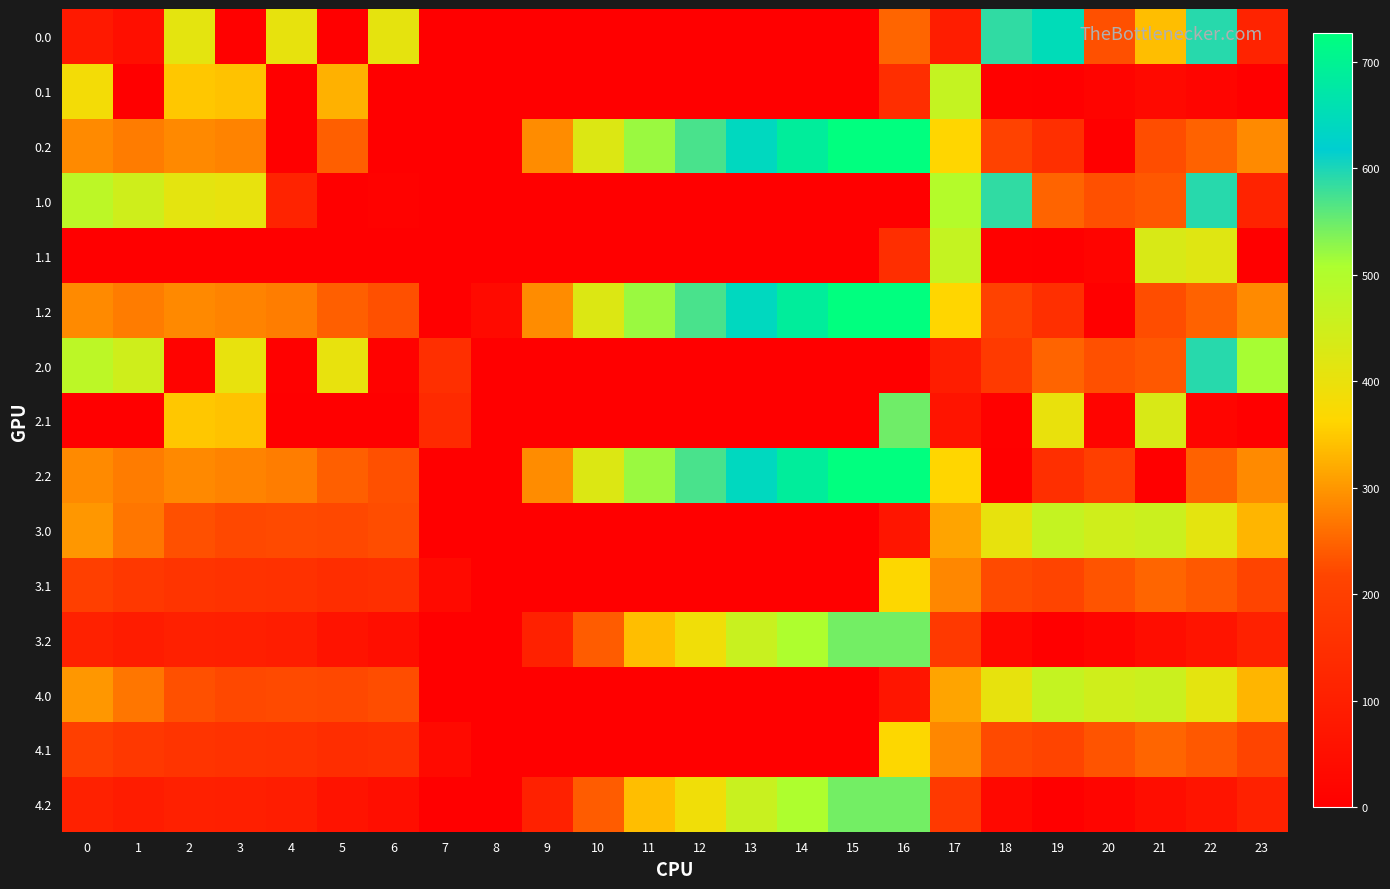

What is the total value across all series at 20?

2329.3